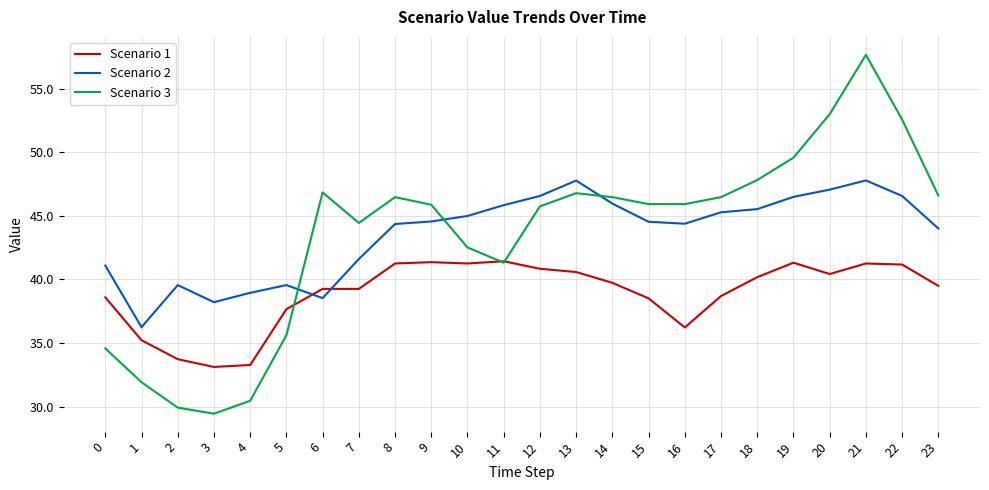

At which category does Scenario 3 reach its first local peak?

6